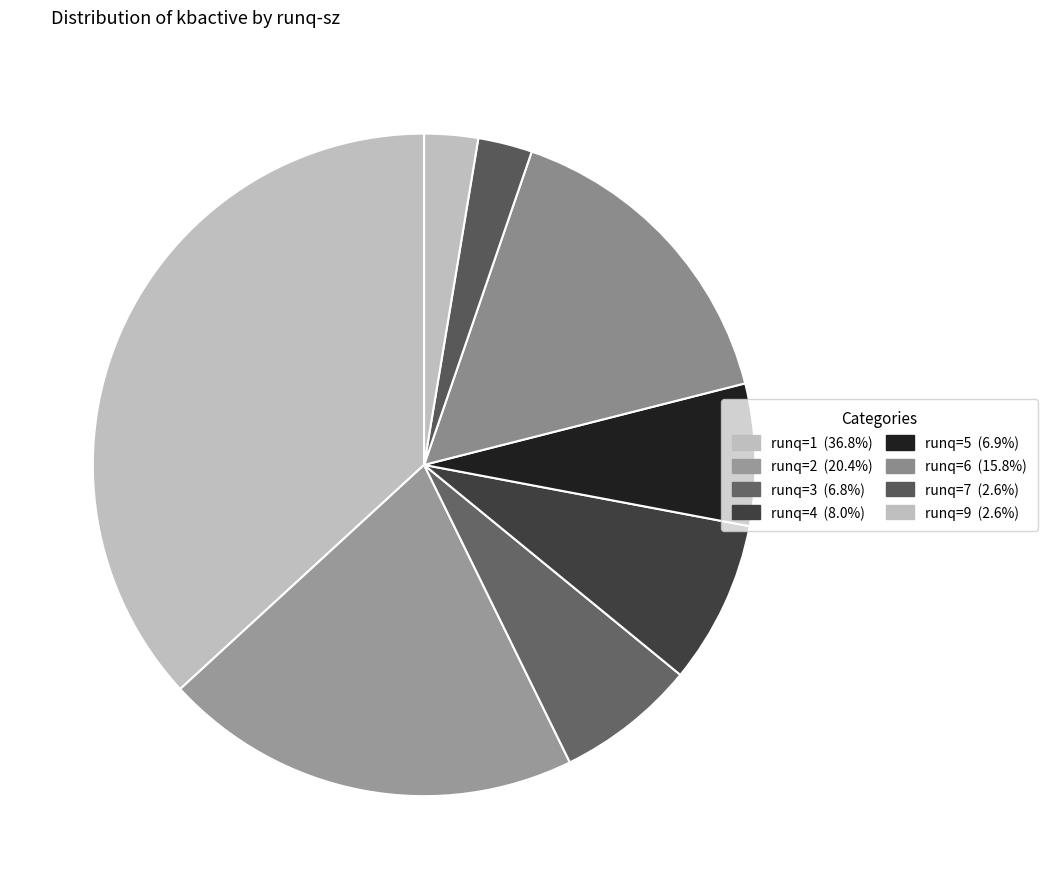

How many segments does this pie chart have?

8